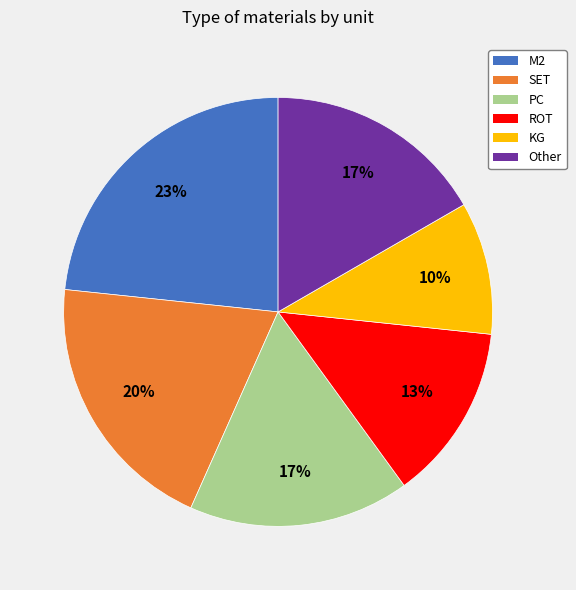

Is there any slice that represents more than half of the pie?

No